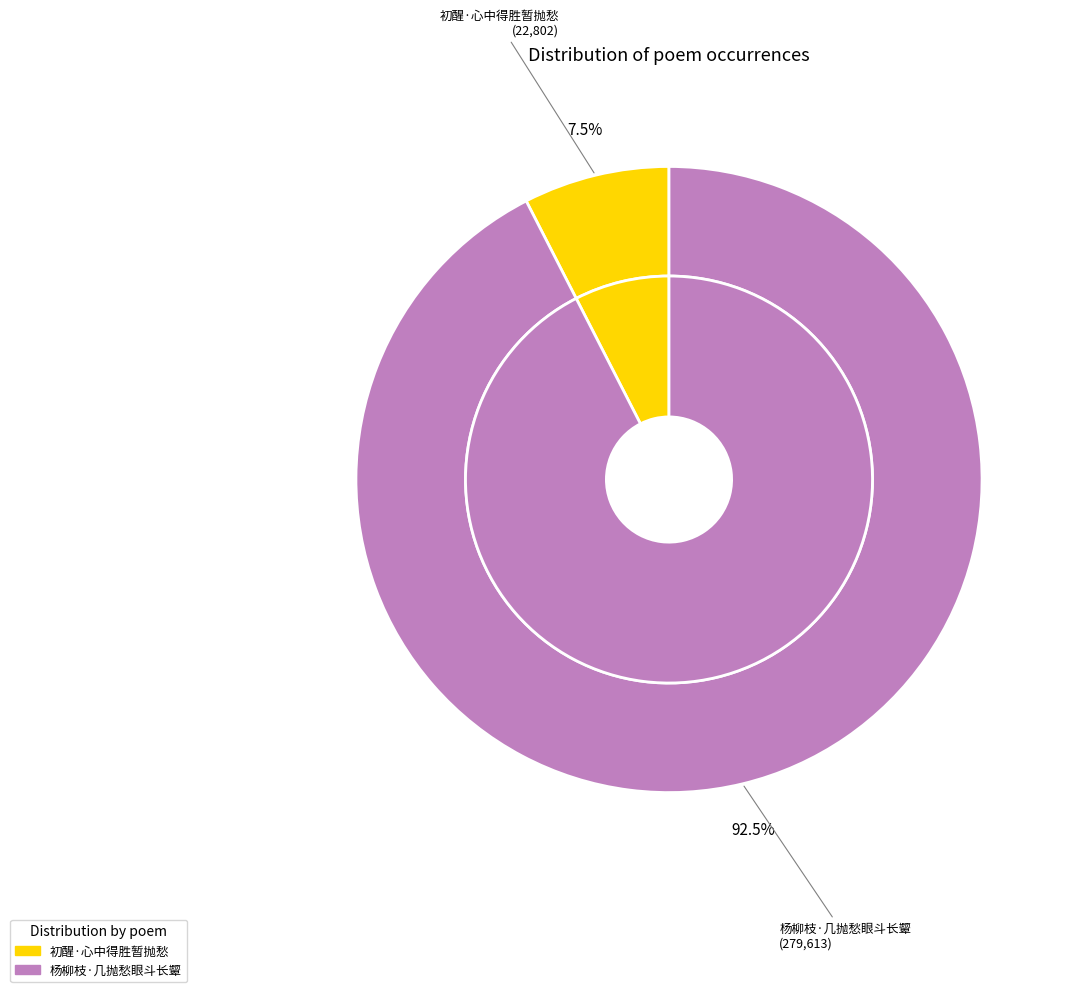

Approximately how many times larger is the value at 杨柳枝·几抛愁眼斗长颦 compared to 初醒·心中得胜暂抛愁?

12.3